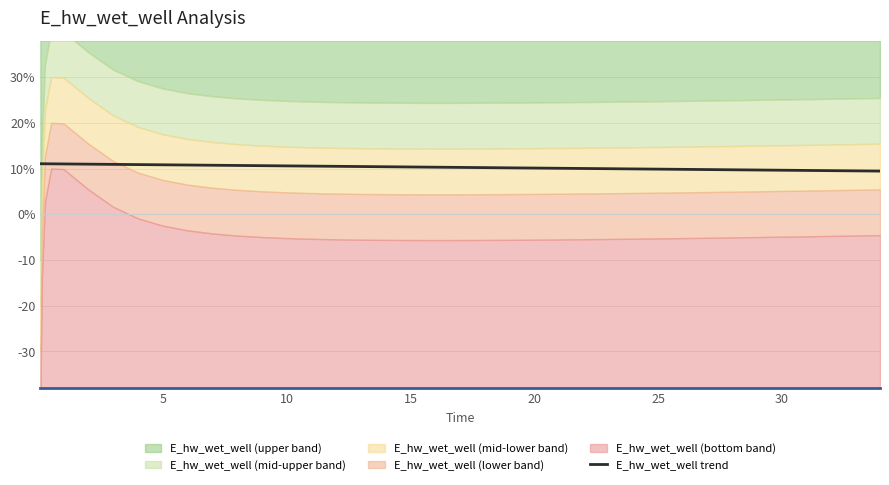

Count the number of values greater than 10.

27